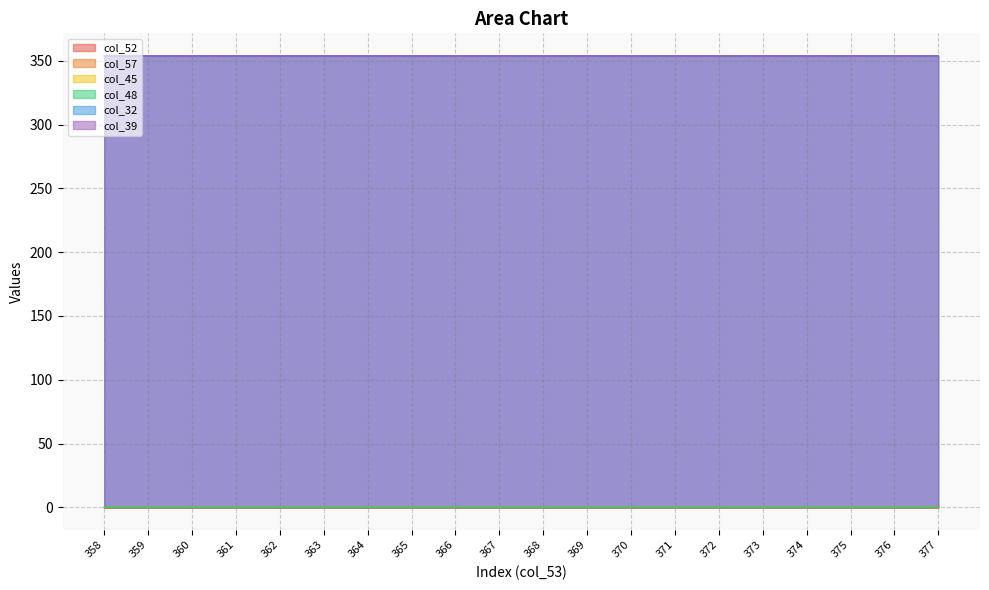

How many interior local peaks does the col_32 series have?

2